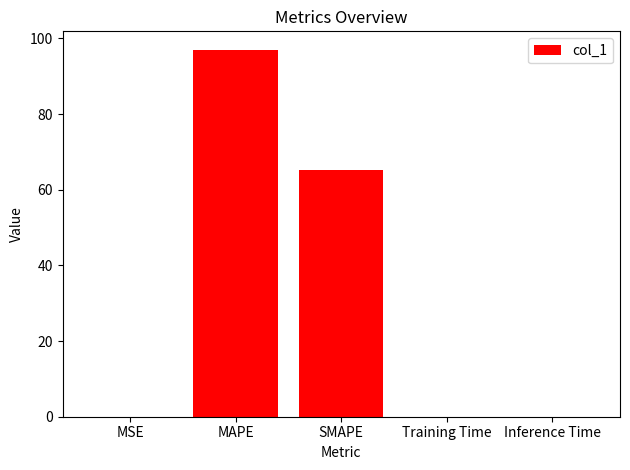

True or false: the data shows 30.4 at MAPE.

False